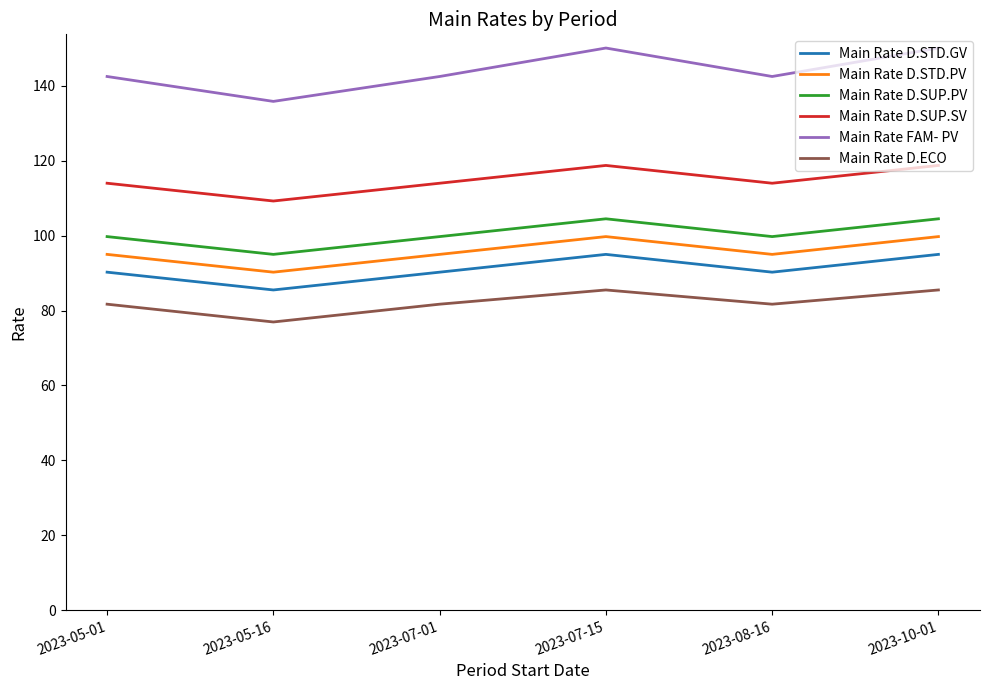

What is the difference between the maximum and minimum values in the Main Rate D.STD.PV series?

9.5